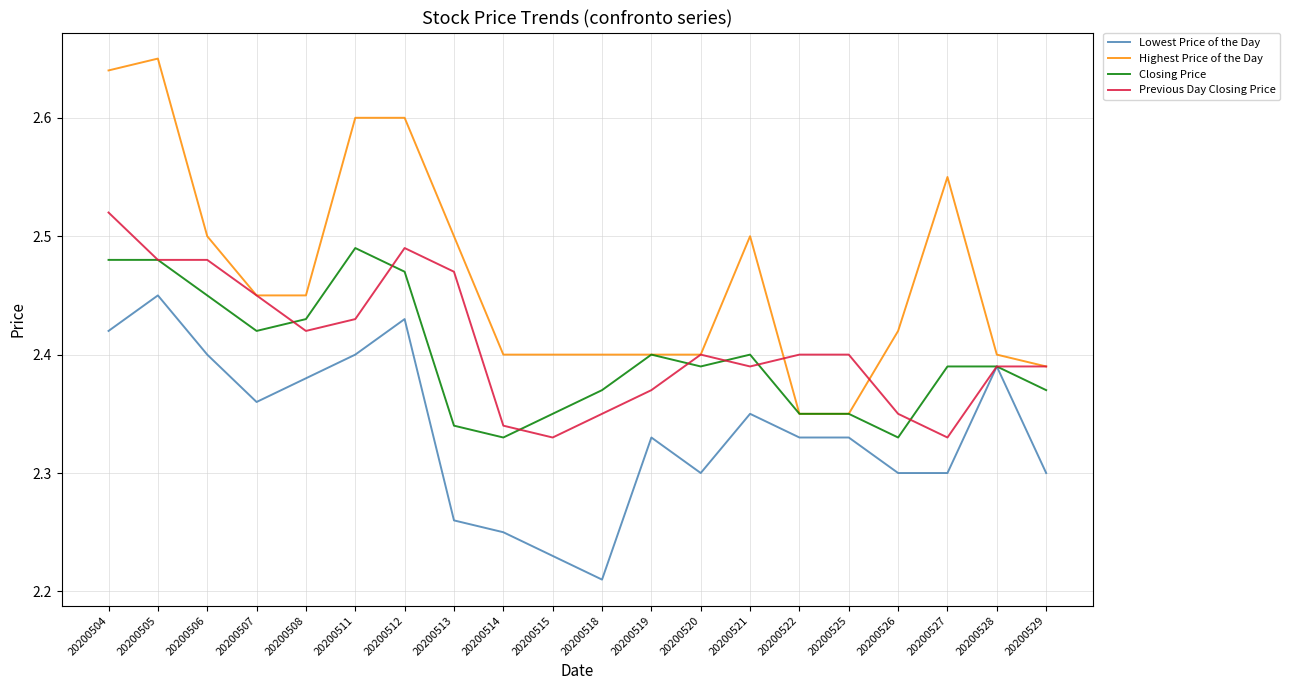

At which label is Lowest Price of the Day closest to 2?

20200518